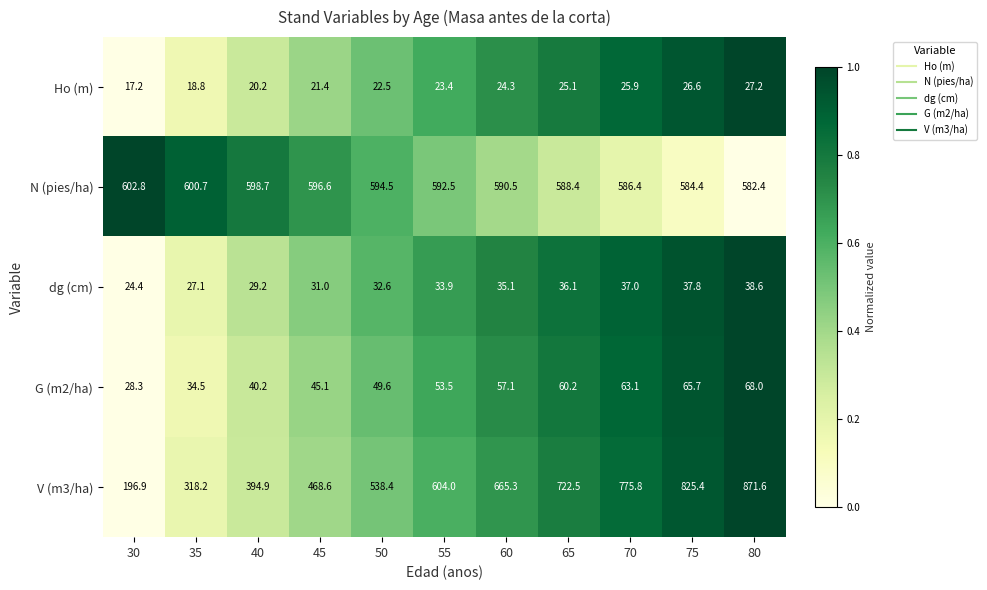

What is the difference between the Ho (m) values at 40 and 45?

1.2